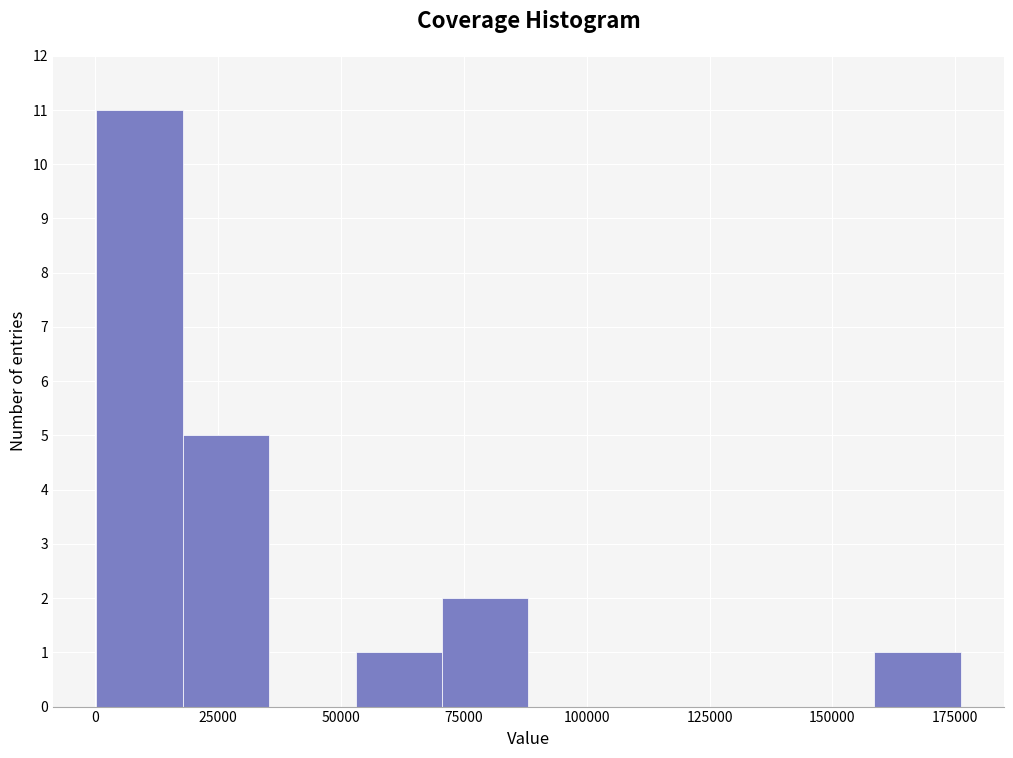

Around what value on the x-axis is the tallest bar? Give the approximate position of its centre, as read against the axis.

10000